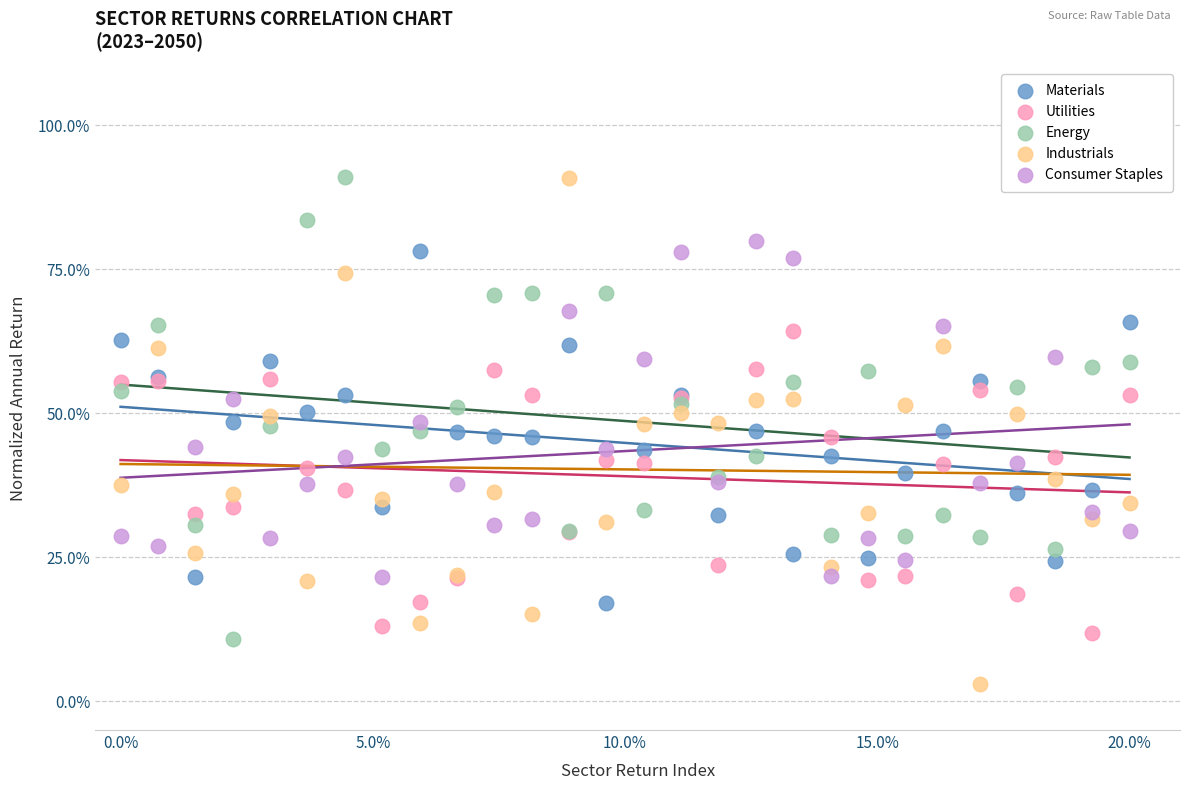

Which series contains the lowest Y value?

Industrials